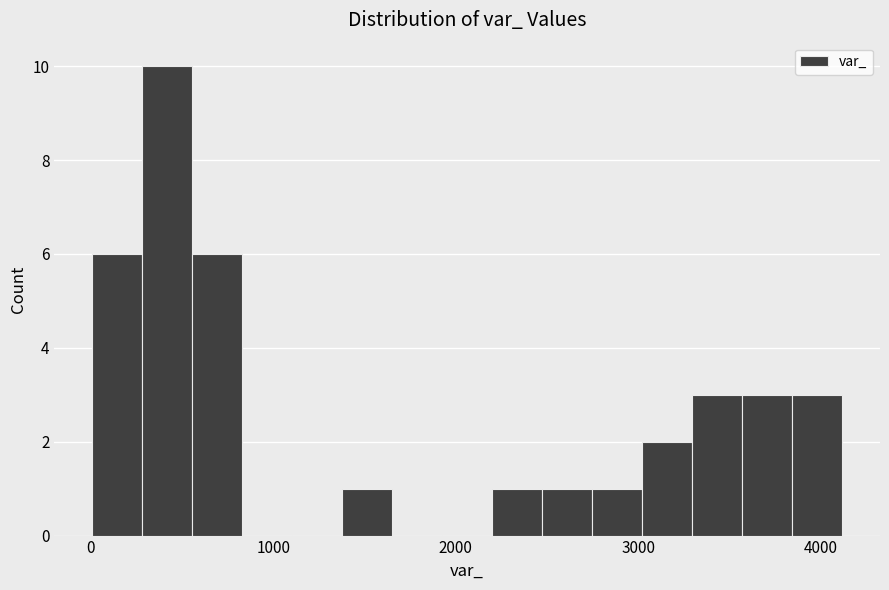

Around what value on the x-axis is the tallest bar? Give the approximate position of its centre, as read against the axis.

400